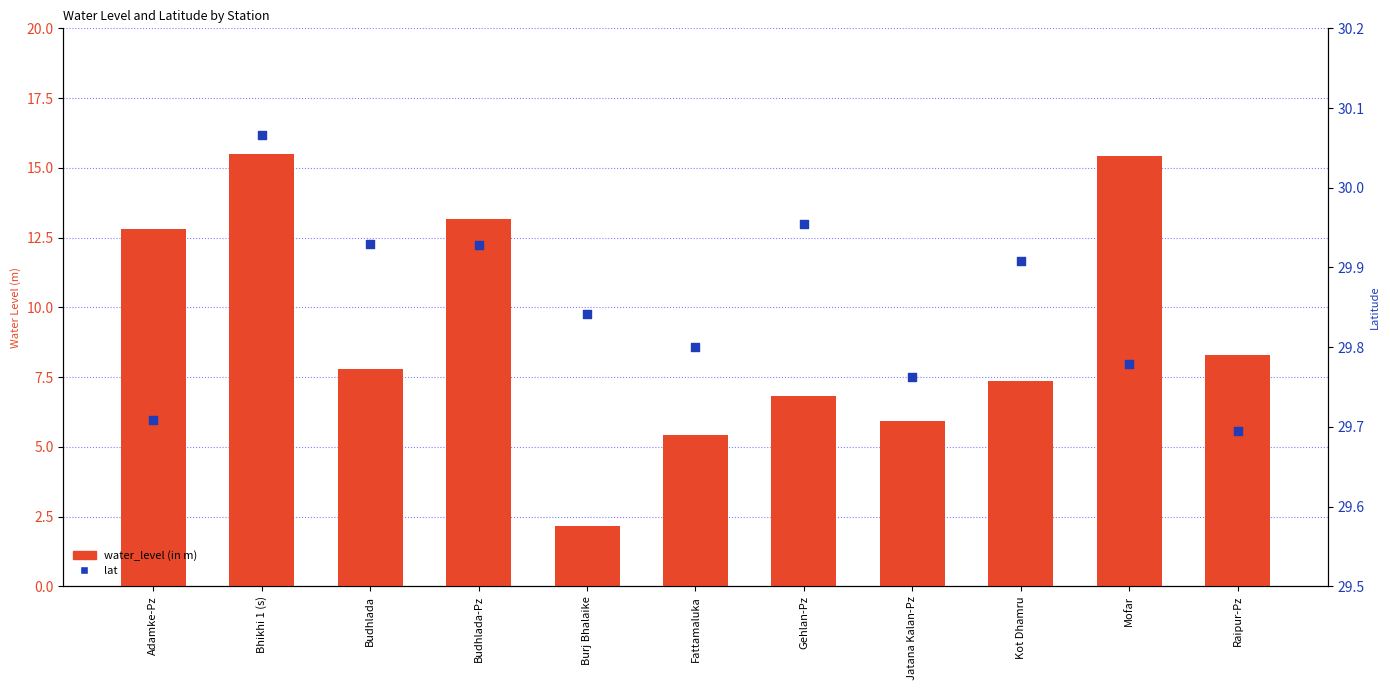

At which category is the sum across all series the highest?

Bhikhi 1 (s)